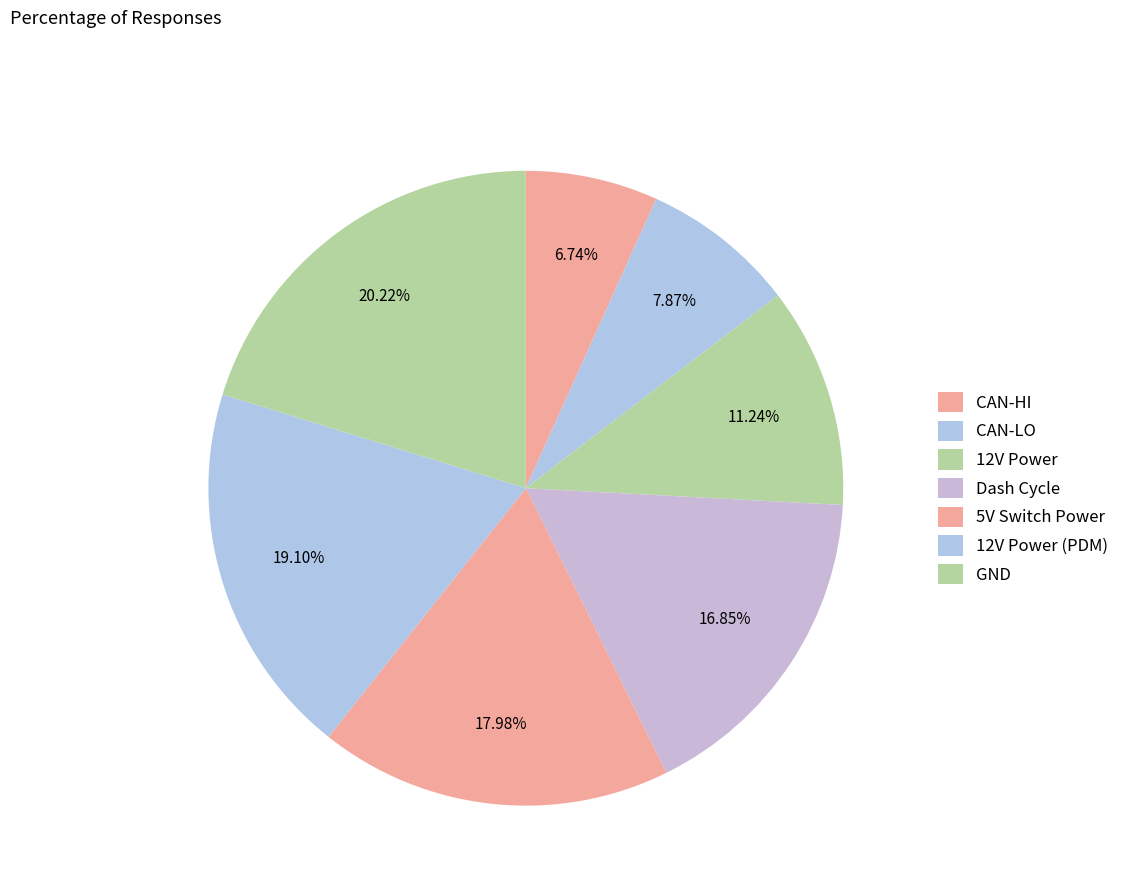

Combined, what portion of the pie is 12V Power and 12V Power (PDM)?

30.3%